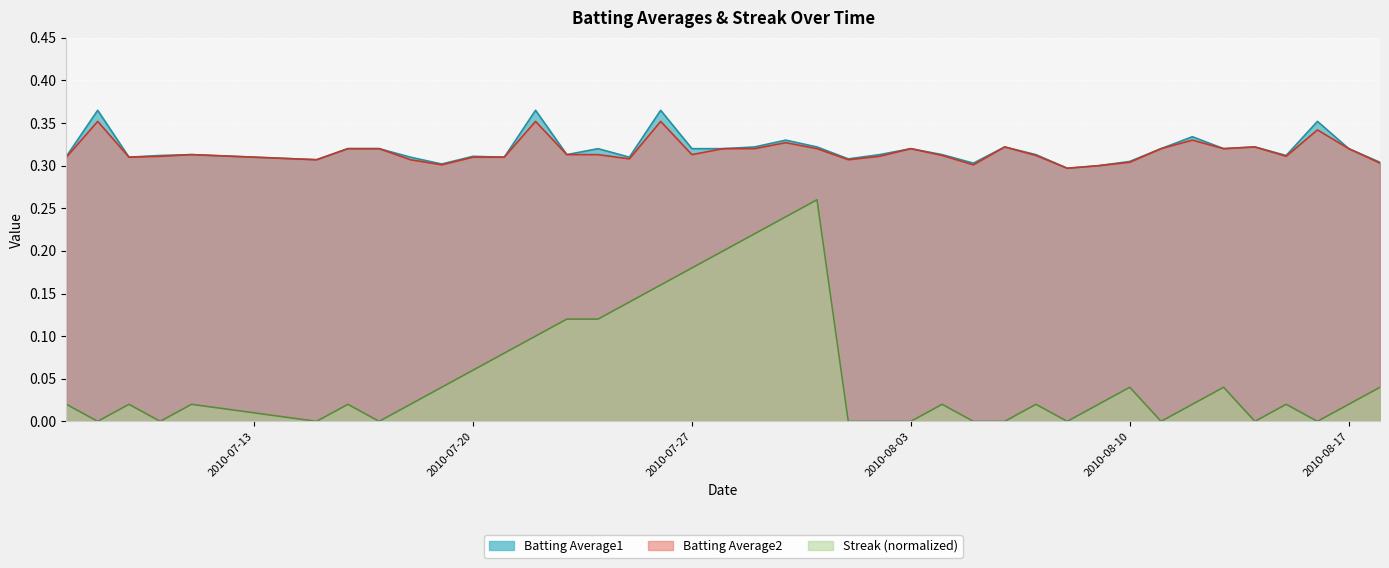

True or false: Batting Average1 has a value of 0.6 at 2010-07-24.

False